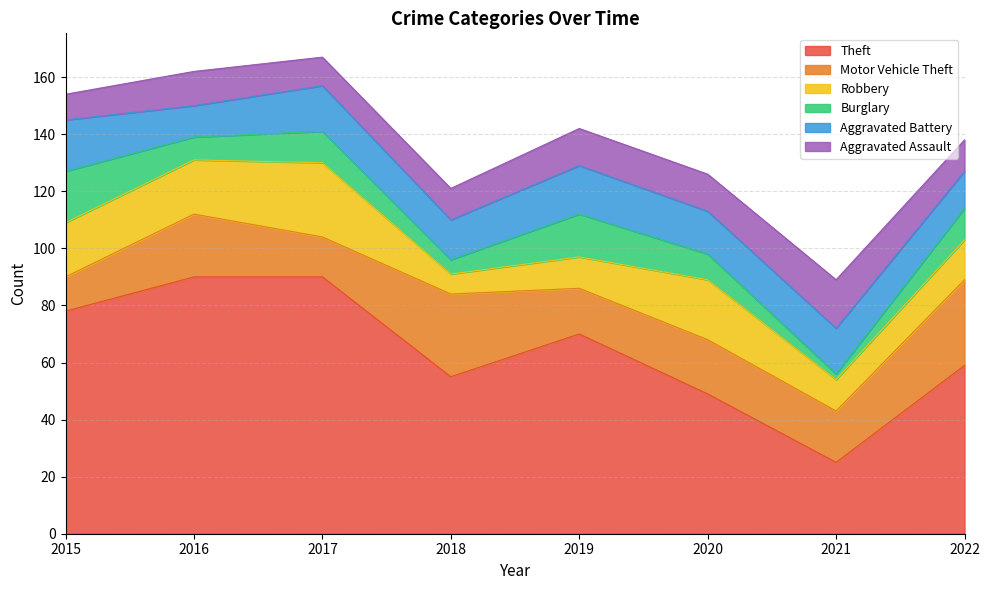

Reading left to right, transcribe all the data shown in this chart.

Theft: 2015=78	2016=90	2017=90	2018=55	2019=70	2020=49	2021=25	2022=59
Motor Vehicle Theft: 2015=12	2016=22	2017=14	2018=29	2019=16	2020=19	2021=18	2022=30
Robbery: 2015=19	2016=19	2017=26	2018=7	2019=11	2020=21	2021=11	2022=14
Burglary: 2015=18	2016=8	2017=11	2018=5	2019=15	2020=9	2021=2	2022=11
Aggravated Battery: 2015=18	2016=11	2017=16	2018=14	2019=17	2020=15	2021=16	2022=13
Aggravated Assault: 2015=9	2016=12	2017=10	2018=11	2019=13	2020=13	2021=17	2022=11